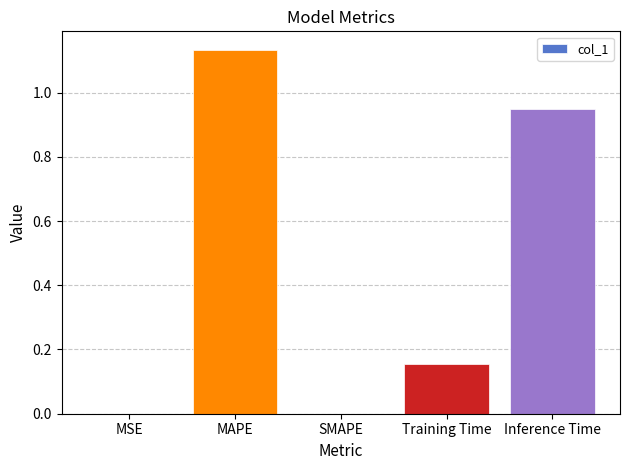

Between MSE and Training Time, which is larger?

Training Time